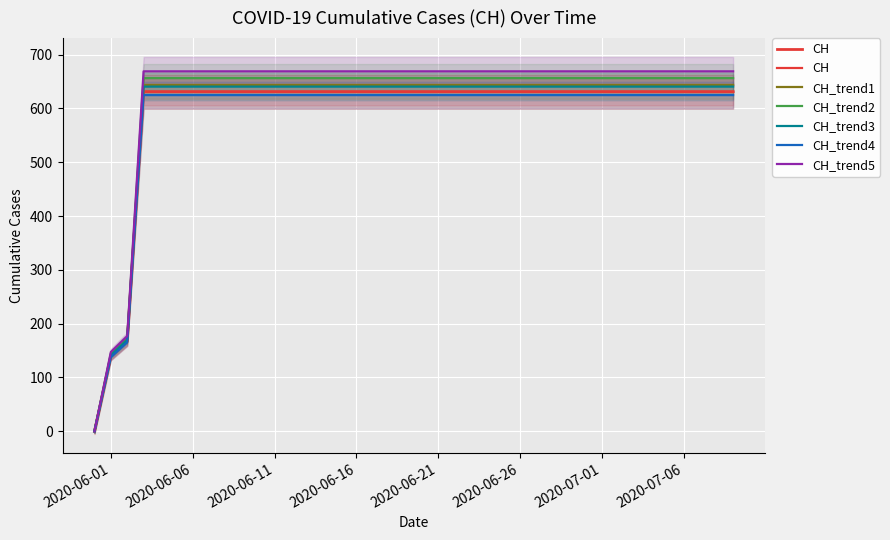

What is the highest value of the CH_trend3 series?

640.5